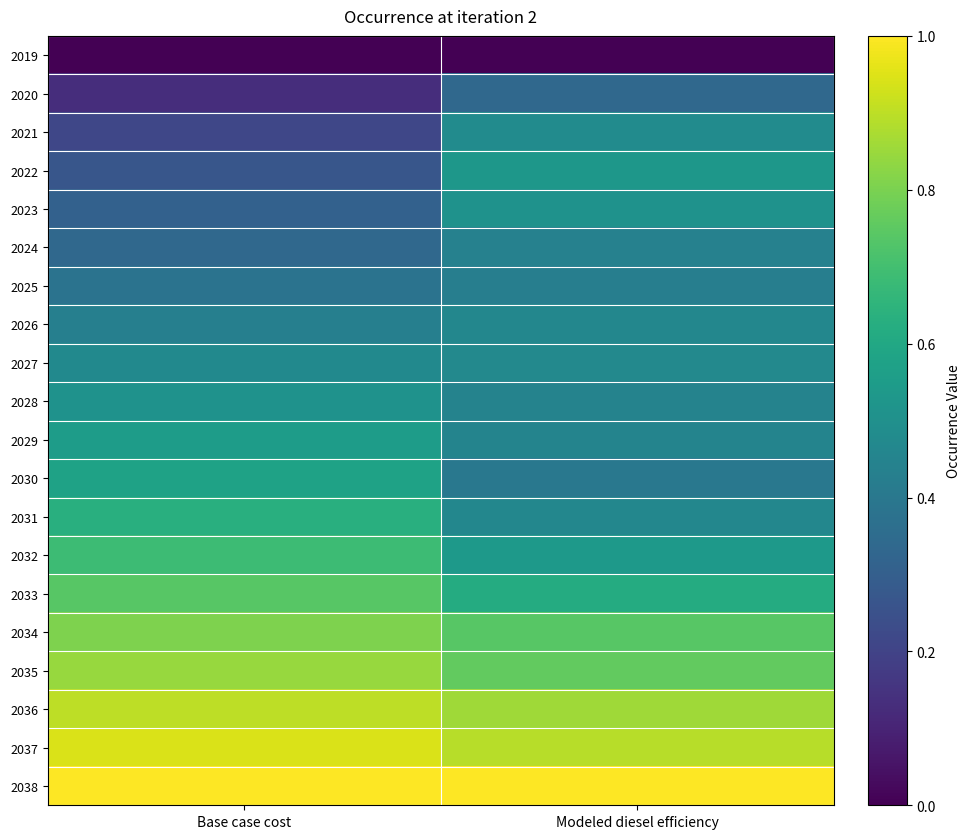

What is the greatest value displayed?

1.0